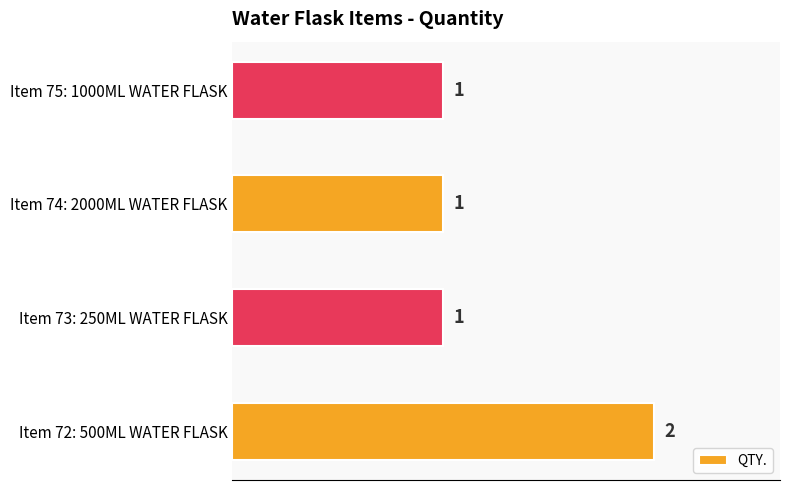

Reading bottom to top, what are all the values shown in this chart?

2	1	1	1